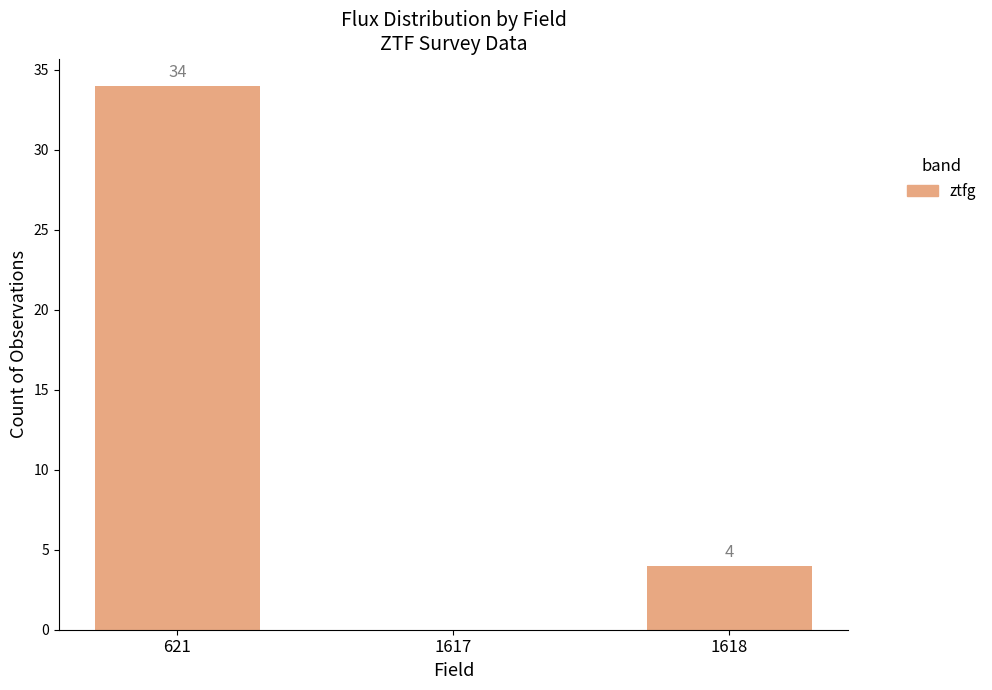

Reading left to right, extract all data points from this chart.

34	0	4